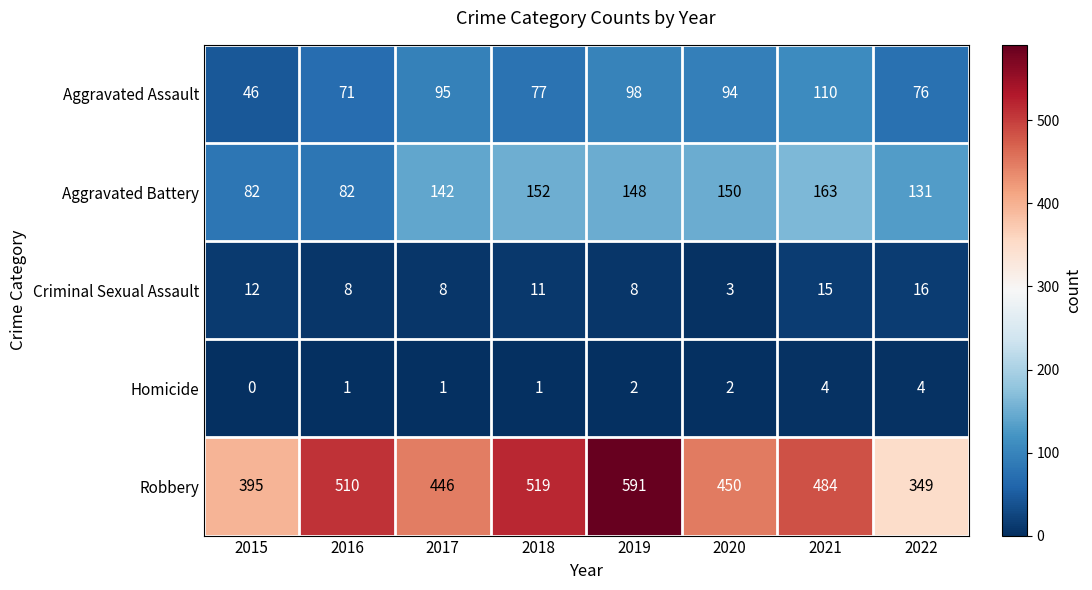

Count the number of categories in the chart.

8